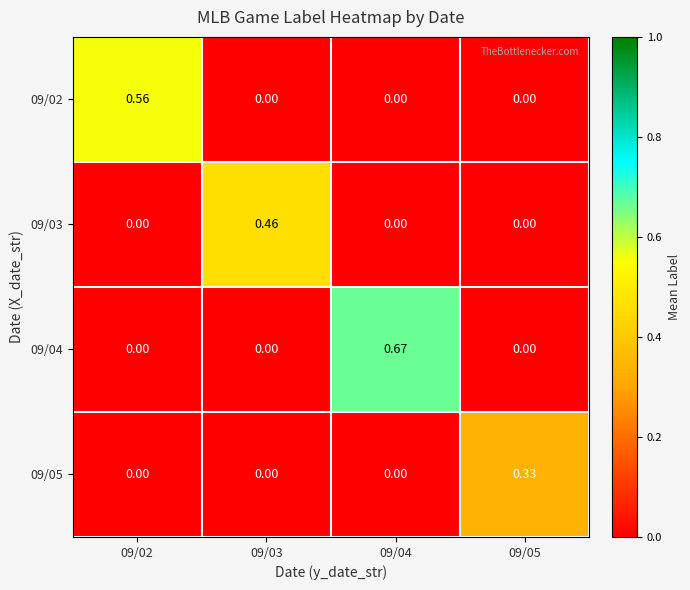

At how many categories does at least one series exceed 0?

4